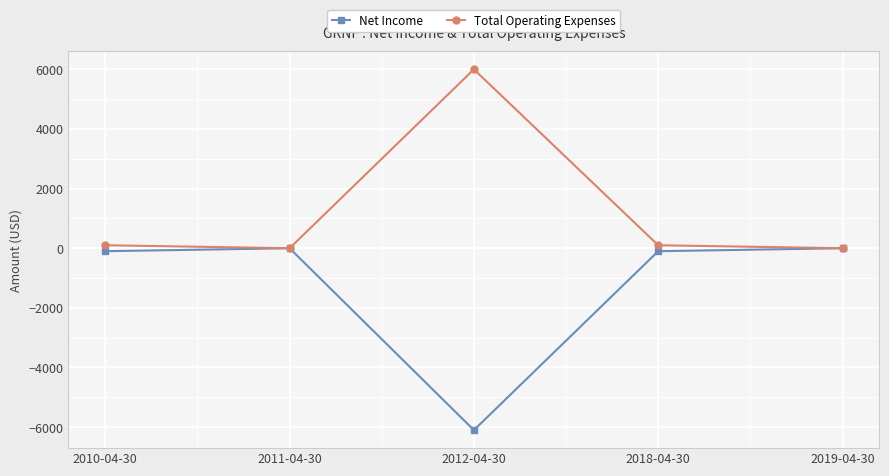

Rank the series by their average value, from highest to lowest.

Total Operating Expenses, Net Income